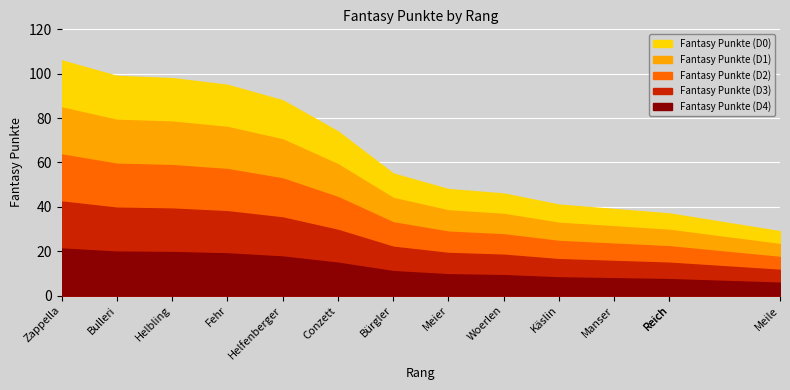

What is the maximum value shown in the chart?

106